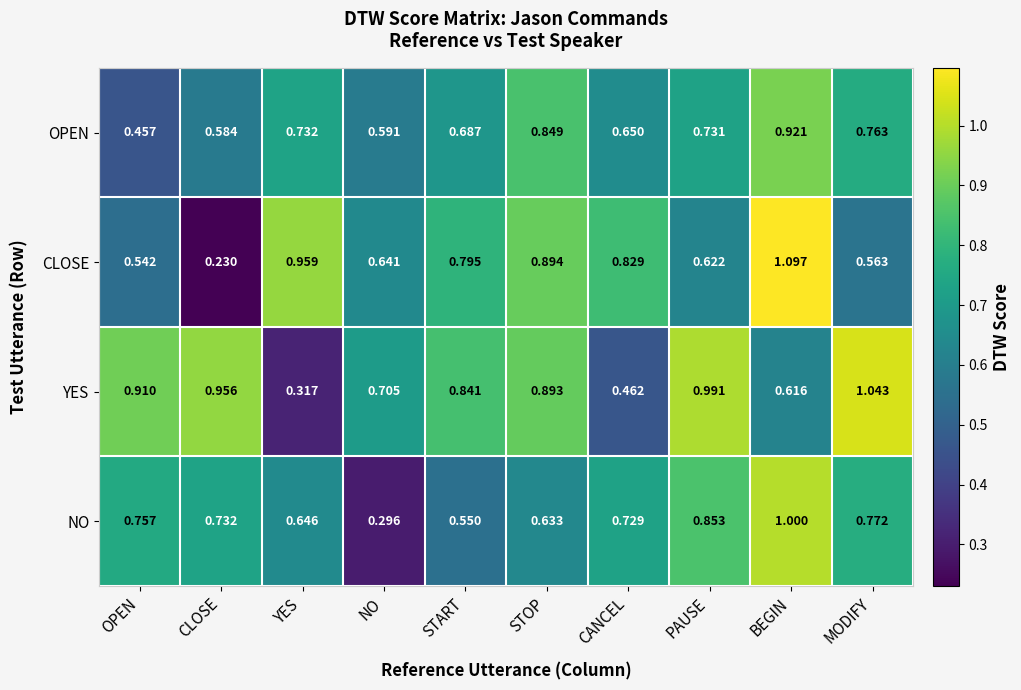

Which category has the lowest value across all series?

CLOSE